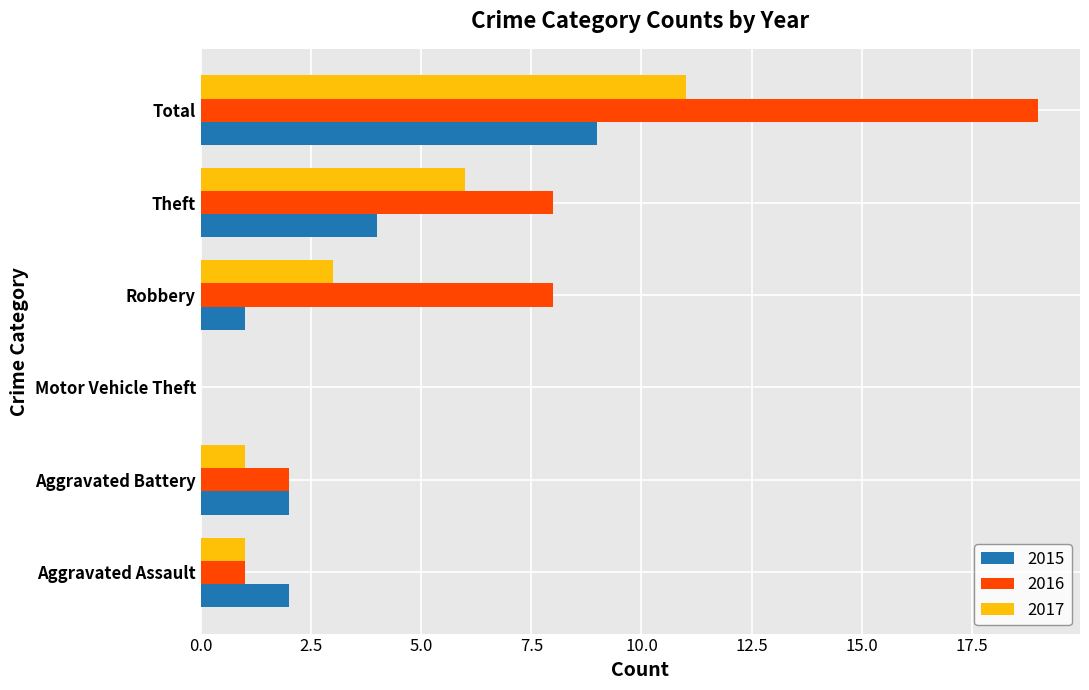

How many distinct data groups are displayed?

3